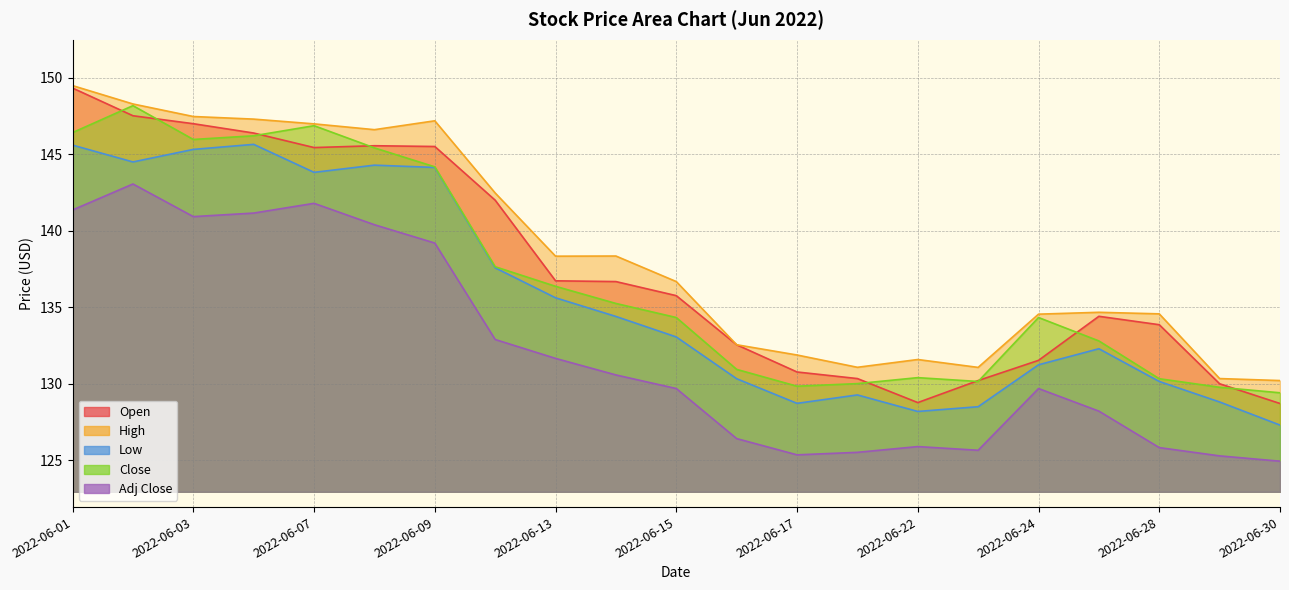

How many interior local peaks does the Adj Close series have?

4